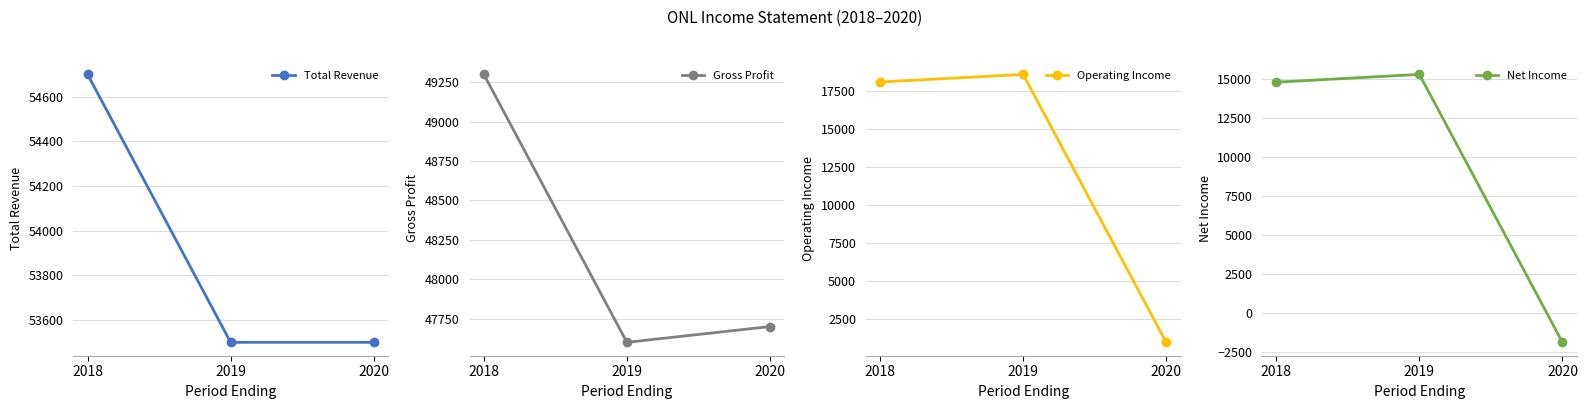

The Total Revenue series shows 53500 at 2020. True or false?

True